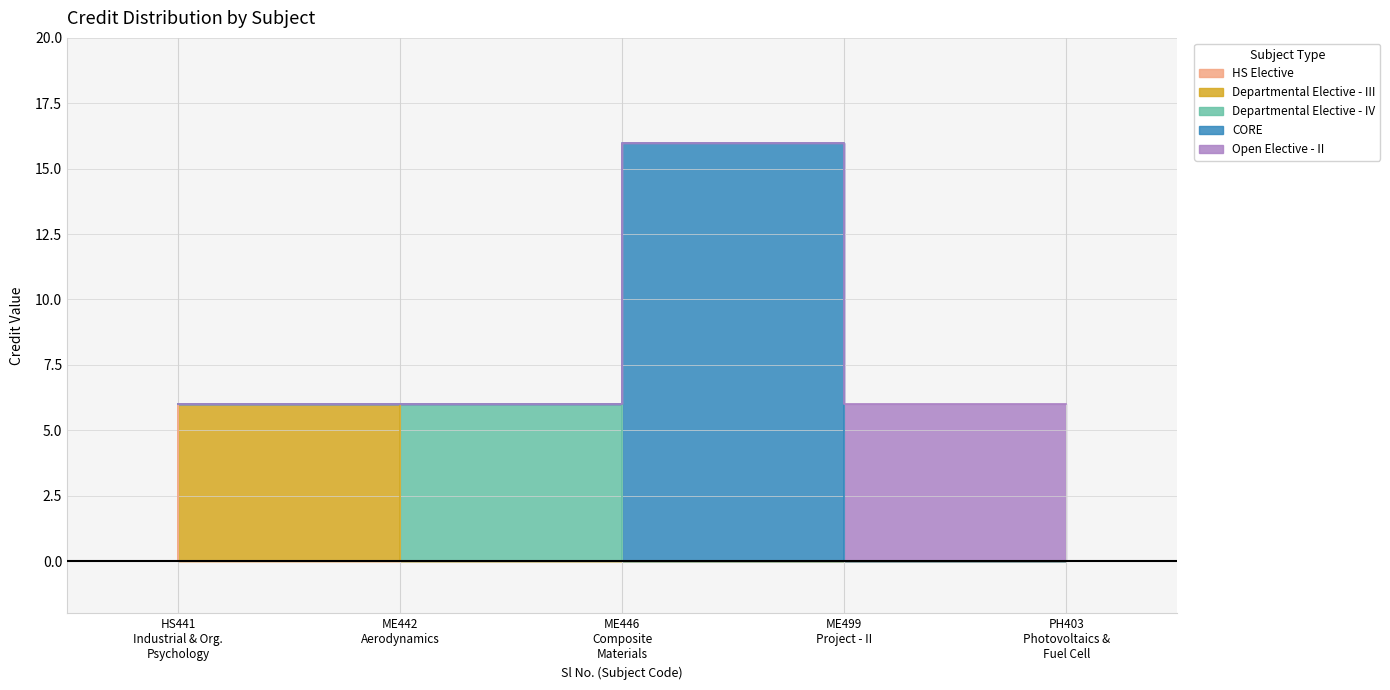

Reading left to right, what are all the values shown in this chart?

6	6	6	16	6